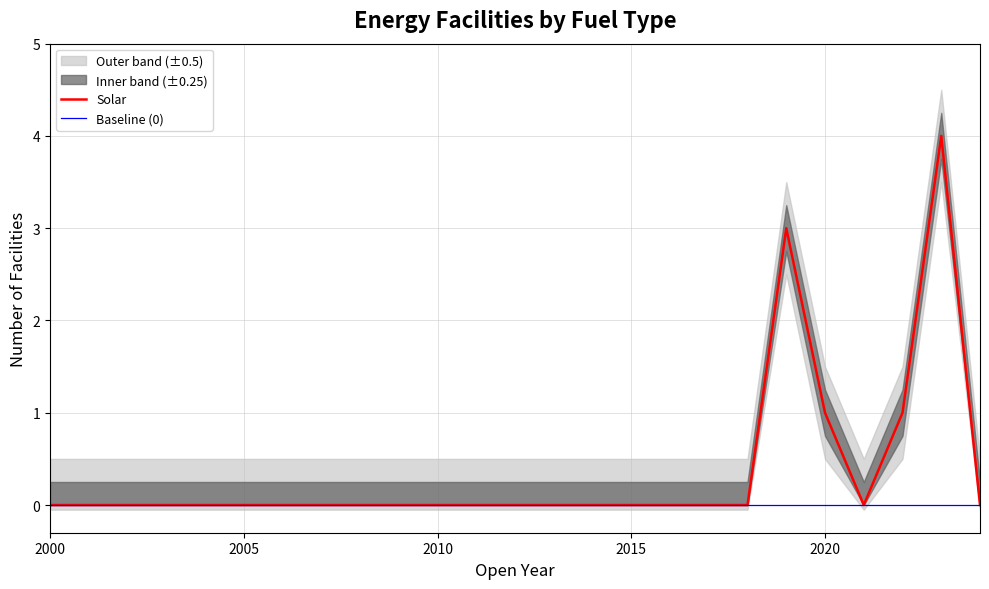

What is the maximum value for Solar?

4